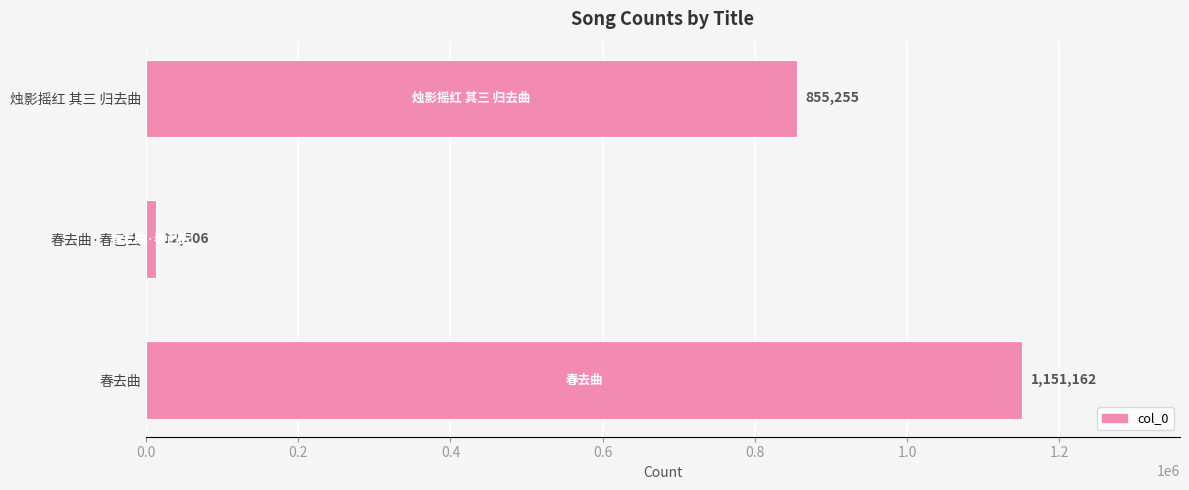

What is the average value?

672974